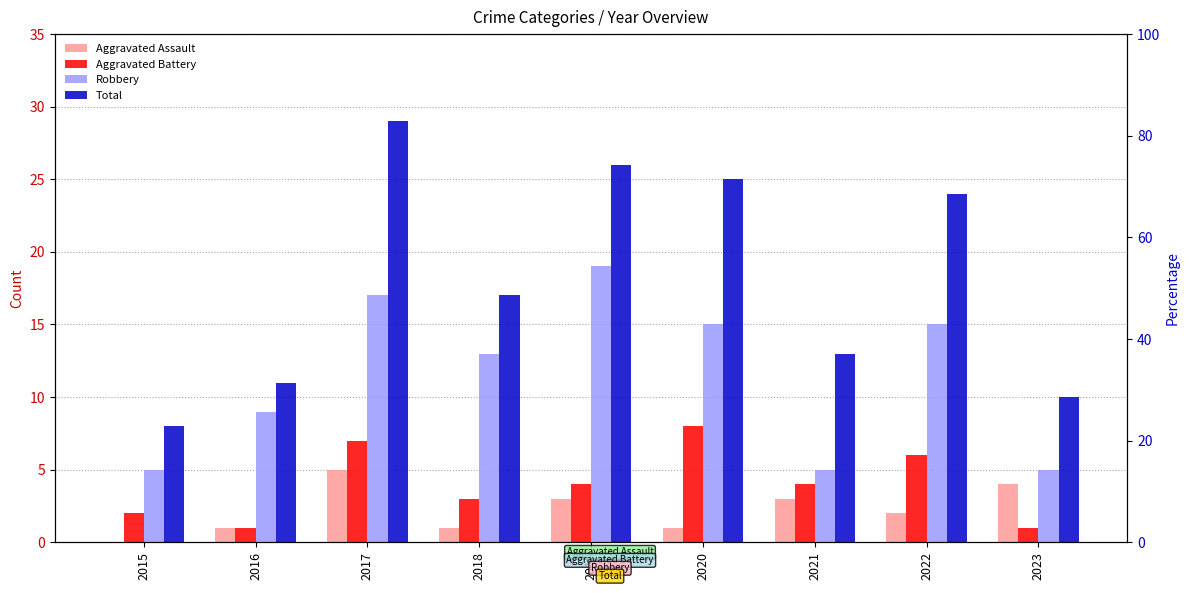

What is the value of the Aggravated Assault bar at the 7th from the left?

3